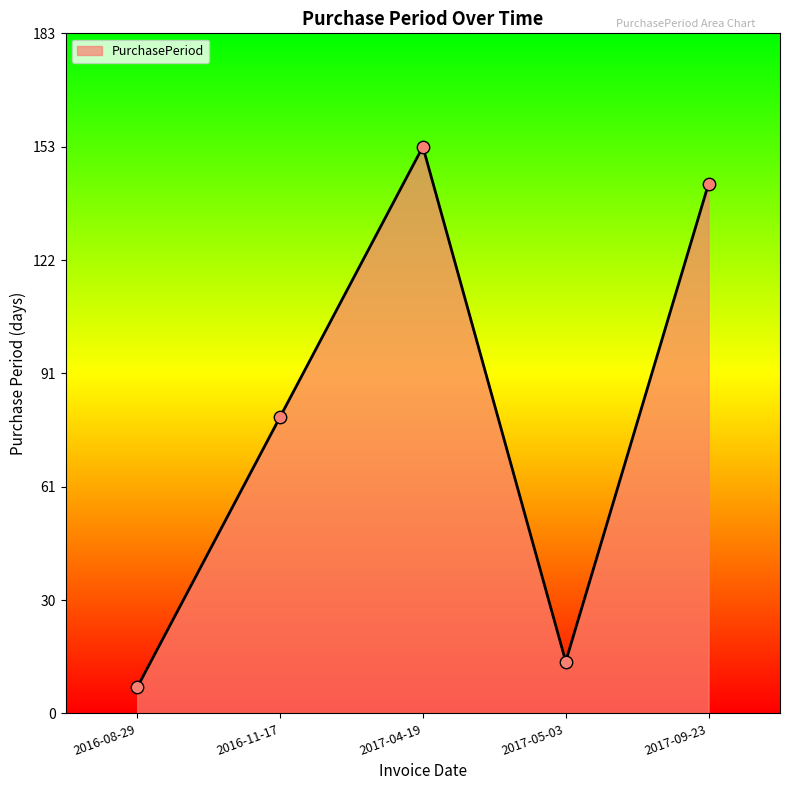

Between 2016-11-17 and 2016-08-29, which is larger?

2016-11-17